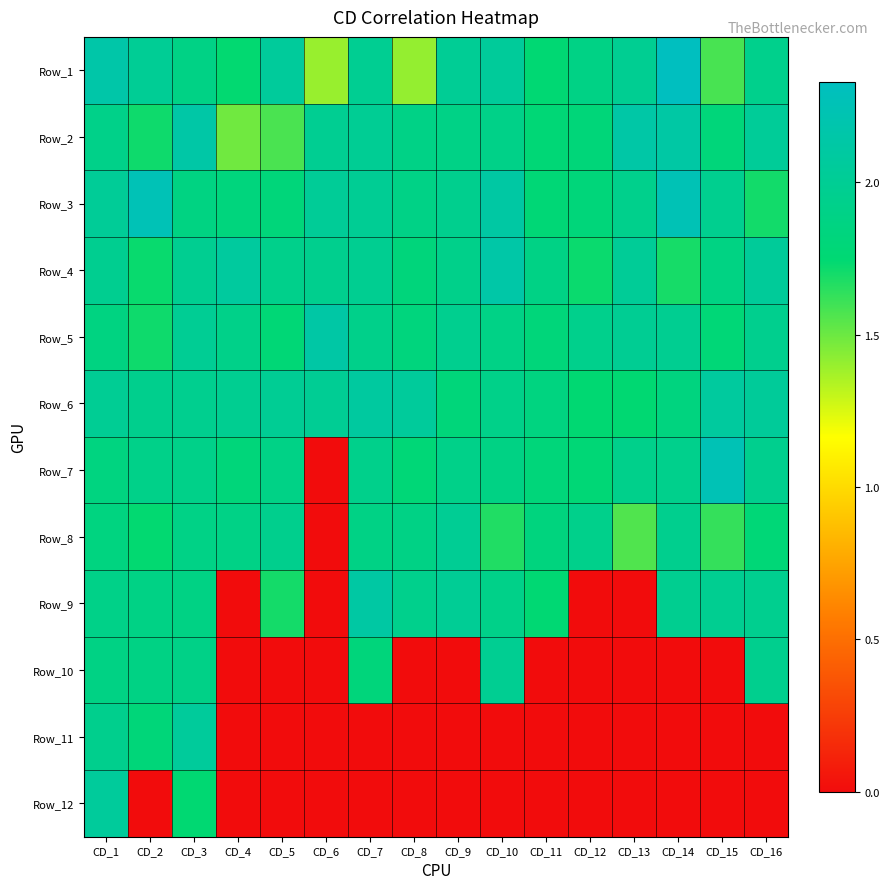

How many categories are shown in the chart?

16